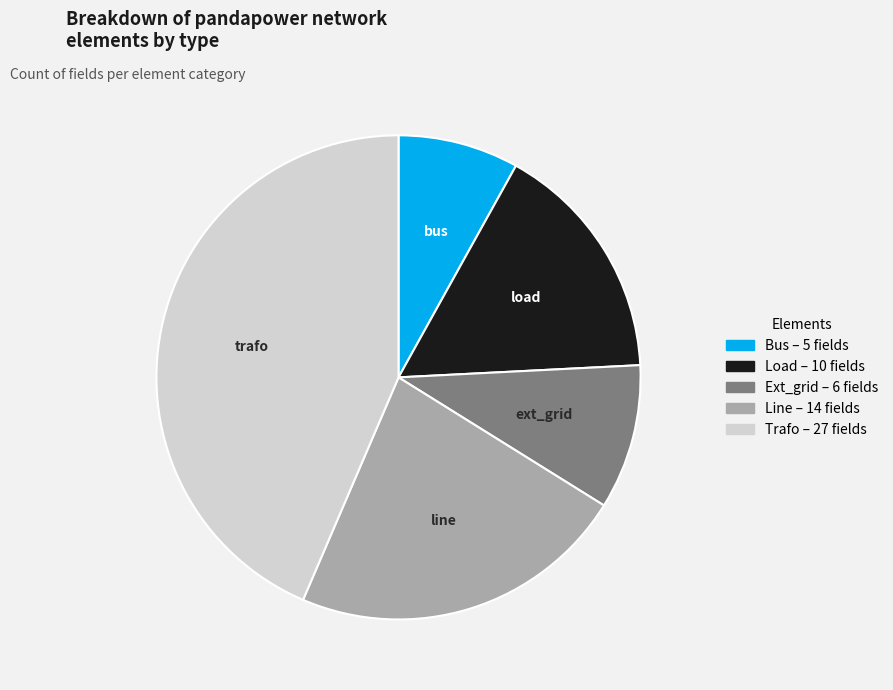

Is there any slice that represents more than half of the pie?

No